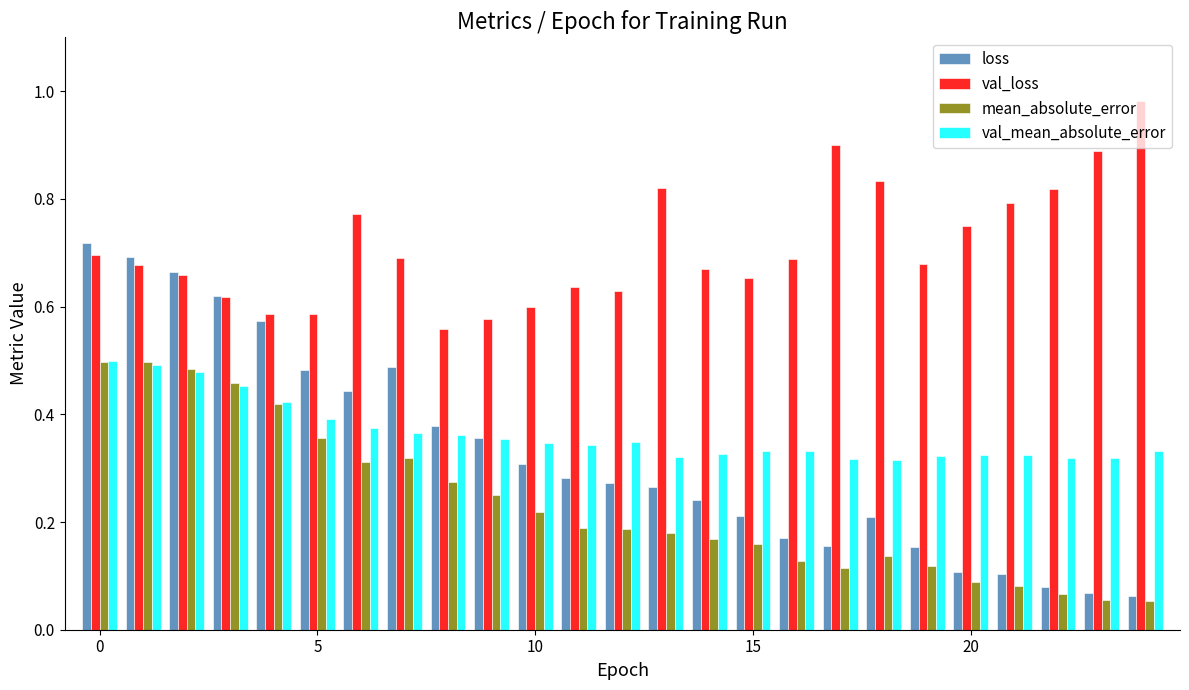

Which series has the widest spread of values?

loss